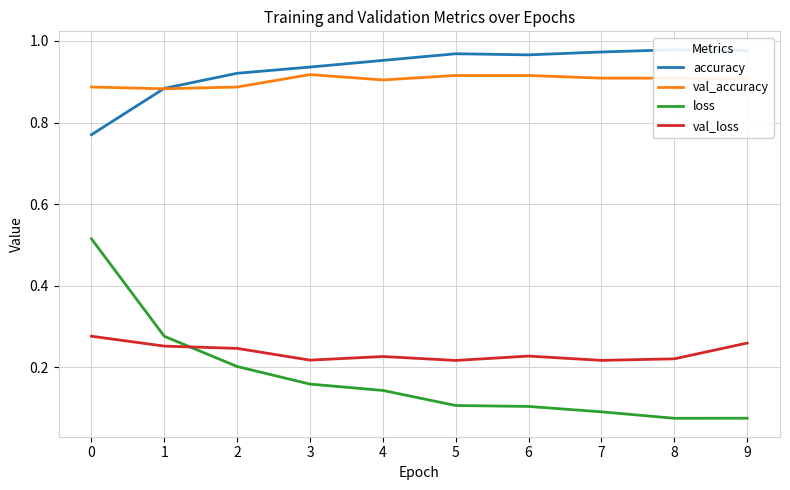

List the labels in order of val_accuracy value, largest first.

3, 5, 6, 7, 8, 9, 4, 0, 2, 1